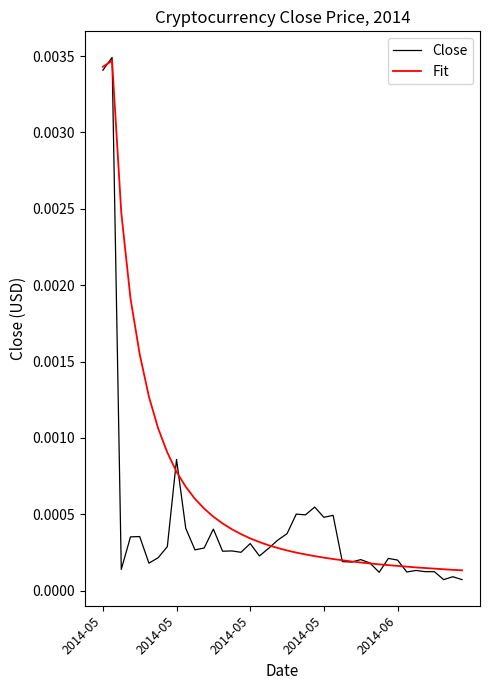

Rank the series by their average value, from lowest to highest.

Close, Fit